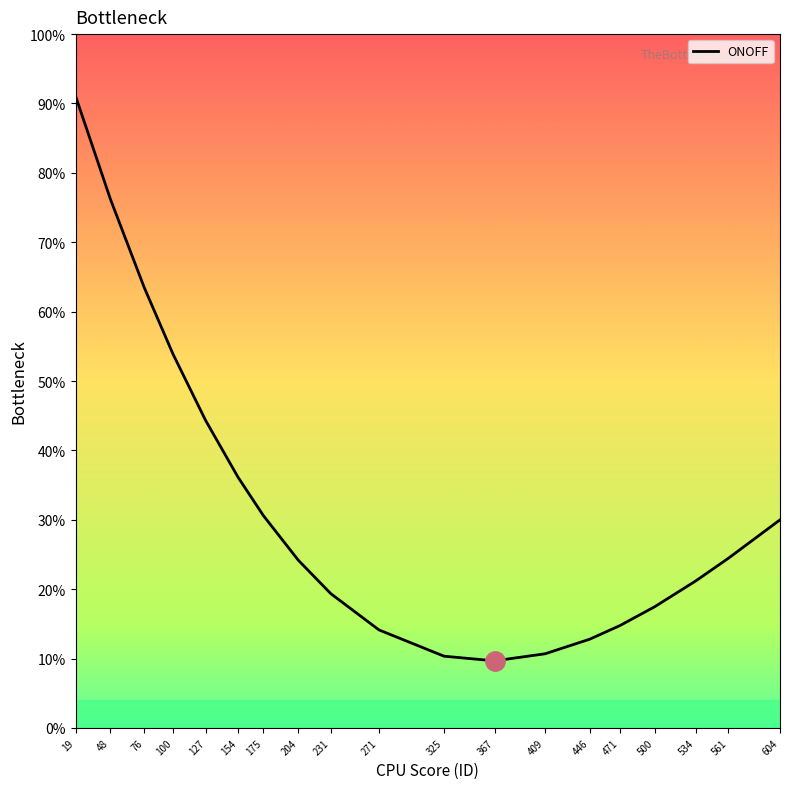

What is the difference between the maximum and minimum values?

81.4